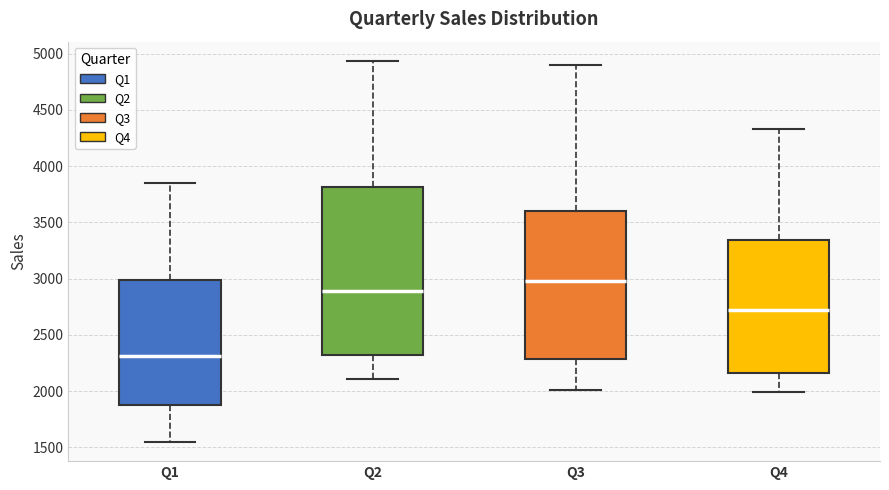

Which box is the tallest, from its lower edge to its upper edge?

Q2